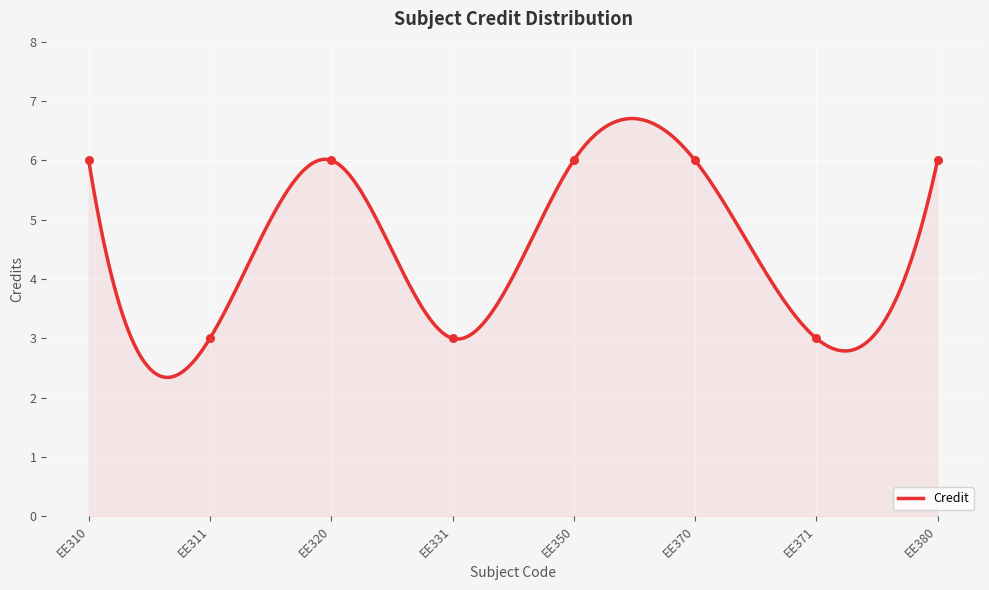

What is the ratio of the value at EE310 to the value at EE371?

2.0